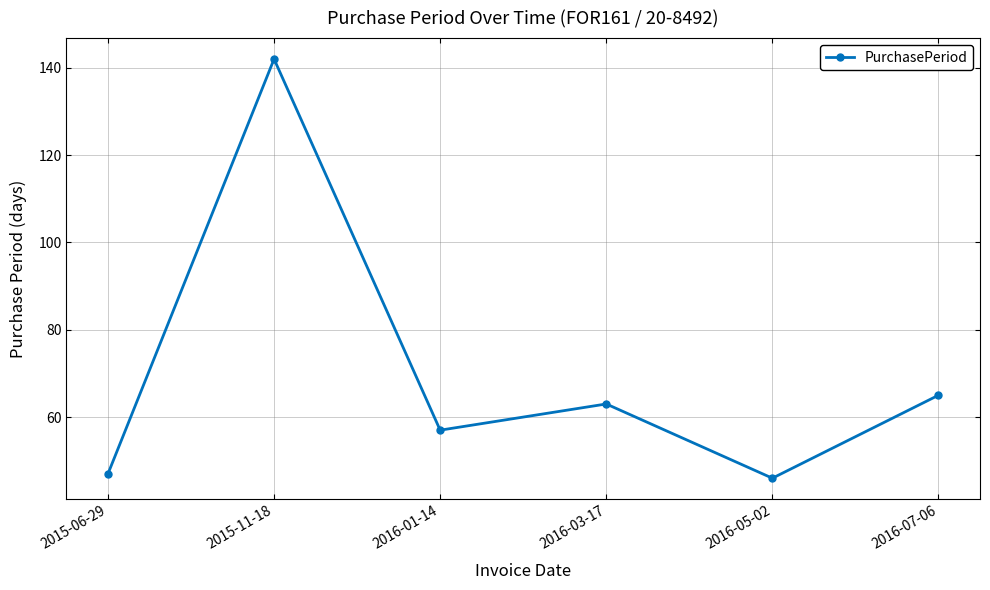

Rank the categories by value from highest to lowest.

2015-11-18, 2016-07-06, 2016-03-17, 2016-01-14, 2015-06-29, 2016-05-02